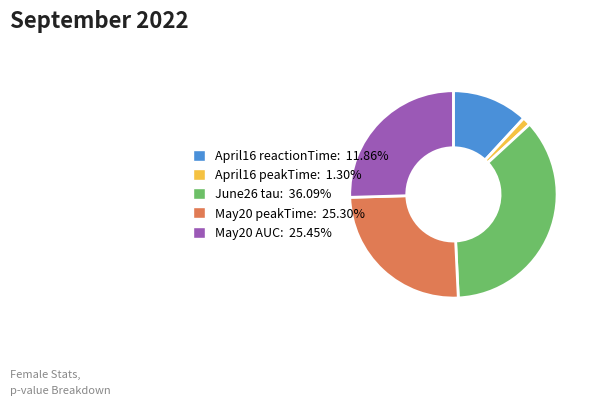

Is it true that April16 reactionTime is 12% of the pie?

True